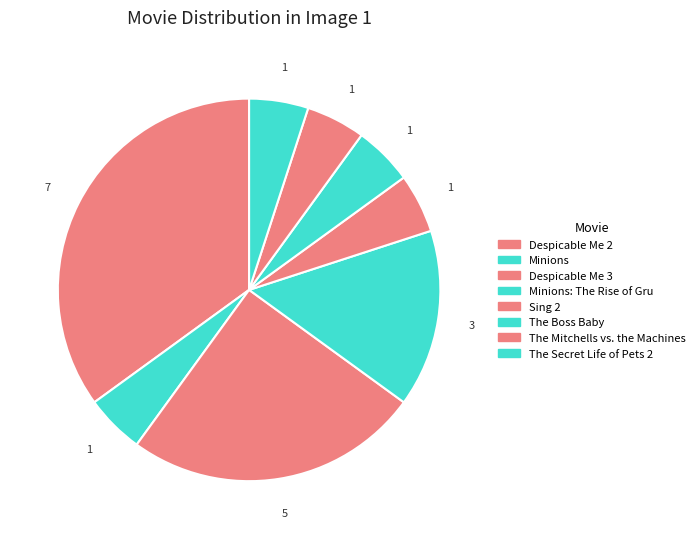

How many slices are in this pie chart?

8